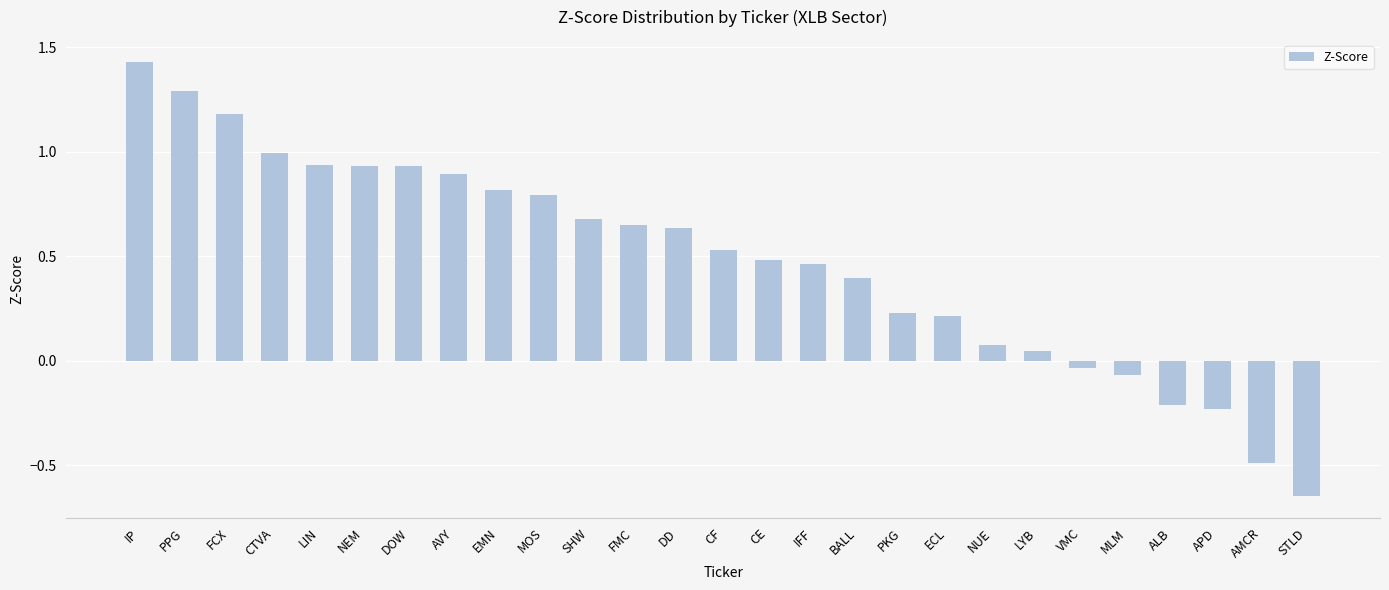

What is the sum of the values at FMC and SHW?

1.3